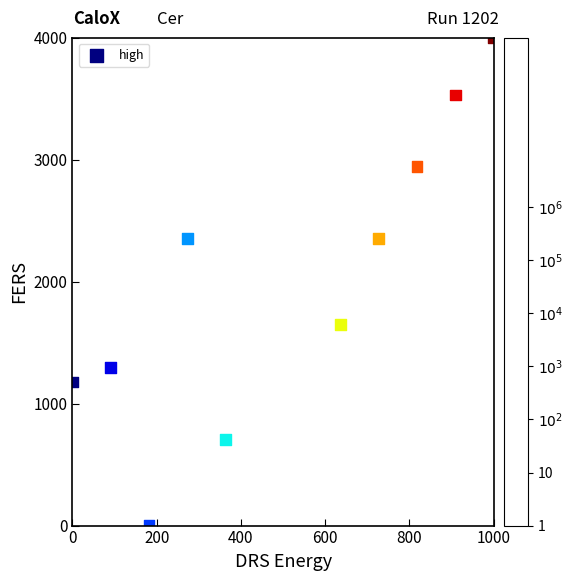

What is the average Y value?

2000.0